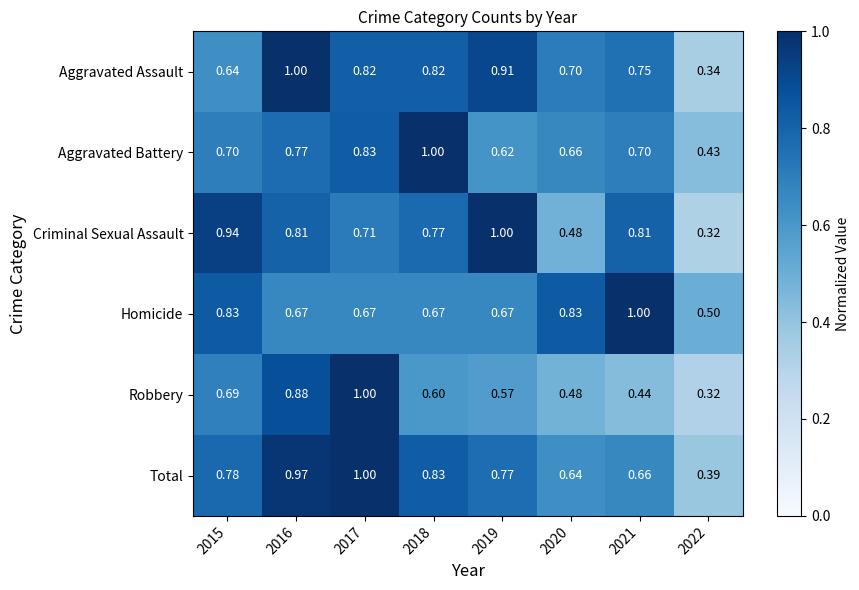

Rank the series at 2019 from lowest to highest value.

Robbery, Aggravated Battery, Homicide, Total, Aggravated Assault, Criminal Sexual Assault